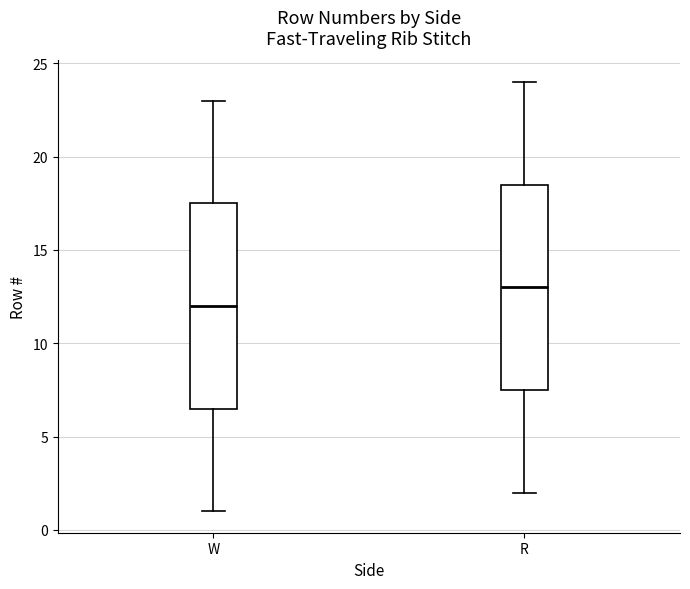

Reading left to right, transcribe this box plot: for each box, give where its median line is, the range the box spans, and where its two whiskers end, as read against the y-axis. The values are not printed on the chart, so give them approximately, as read against the axis.

W: median 12.0, box 6.5 to 17.5, whiskers 1.0 to 23.0
R: median 13.0, box 7.5 to 18.5, whiskers 2.0 to 24.0